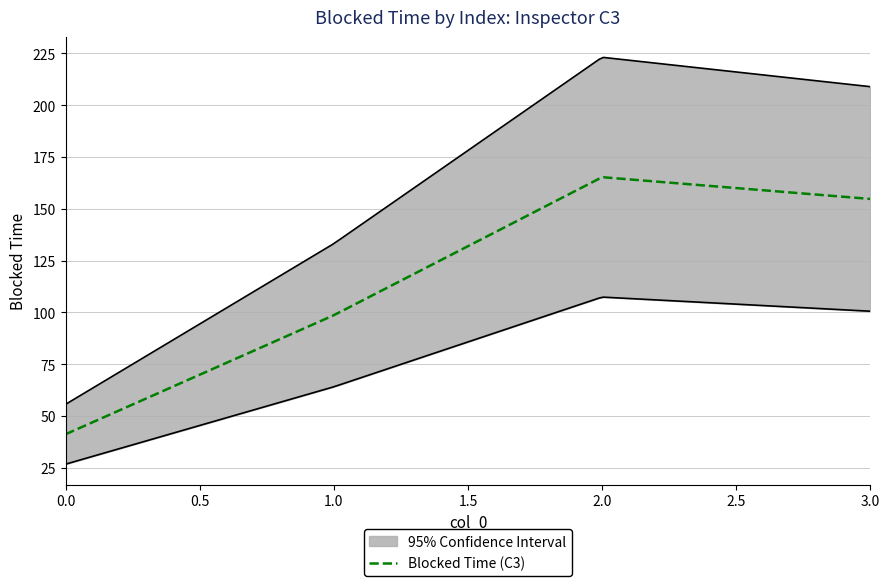

What is the average value?

115.0